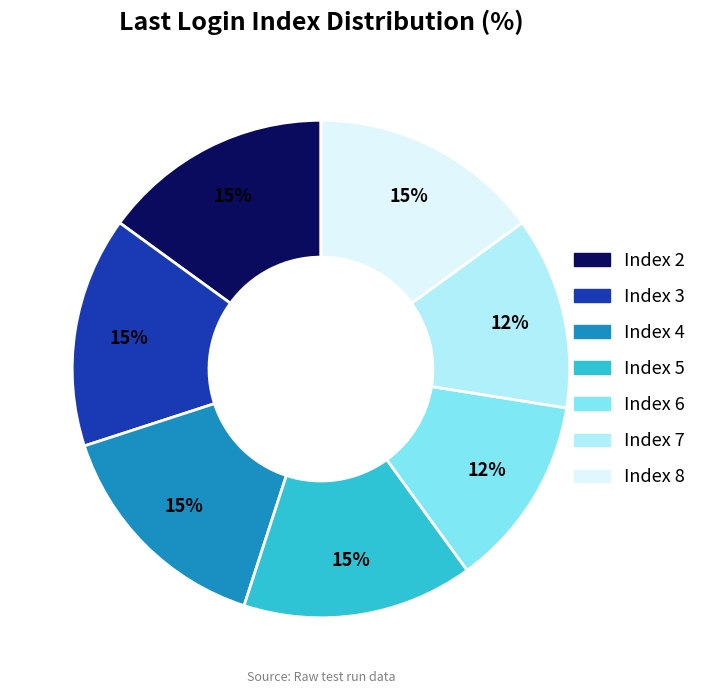

Do Index 6 and Index 2 together represent more than half of the pie?

No